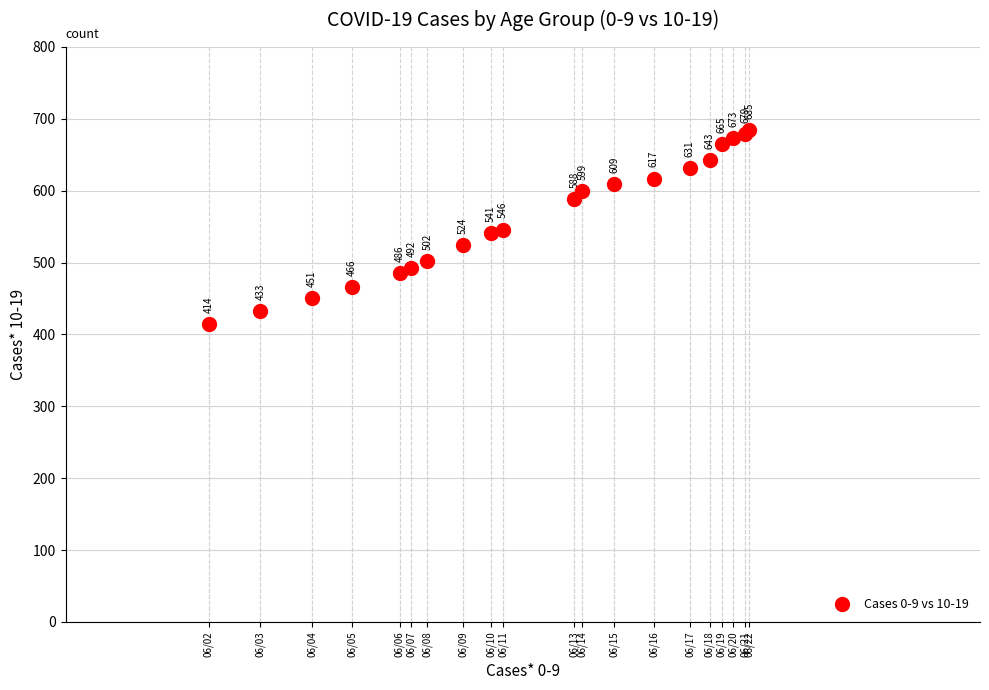

What Y value in the scatter plot is closest to 549?

546